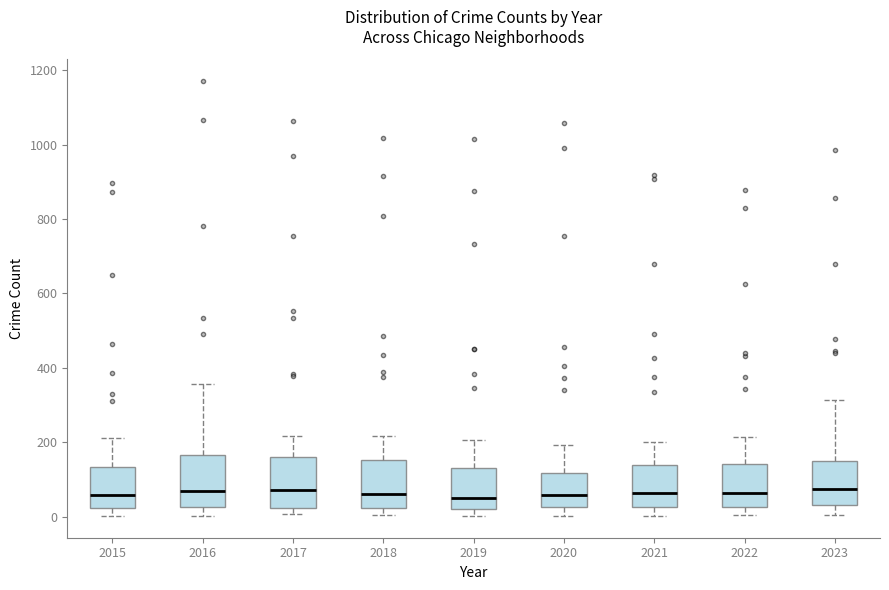

Reading left to right, transcribe this box plot: for each box, give where its median line is, the range the box spans, and where its two whiskers end, as read against the y-axis. The values are not printed on the chart, so give them approximately, as read against the axis.

2015: median 60, box 20 to 140, whiskers 0 to 220
2016: median 80, box 20 to 160, whiskers 0 to 360
2017: median 80, box 20 to 160, whiskers 0 to 220
2018: median 60, box 20 to 160, whiskers 0 to 220
2019: median 60, box 20 to 140, whiskers 0 to 200
2020: median 60, box 20 to 120, whiskers 0 to 200
2021: median 60, box 20 to 140, whiskers 0 to 200
2022: median 60, box 20 to 140, whiskers 0 to 220
2023: median 80, box 40 to 140, whiskers 0 to 320